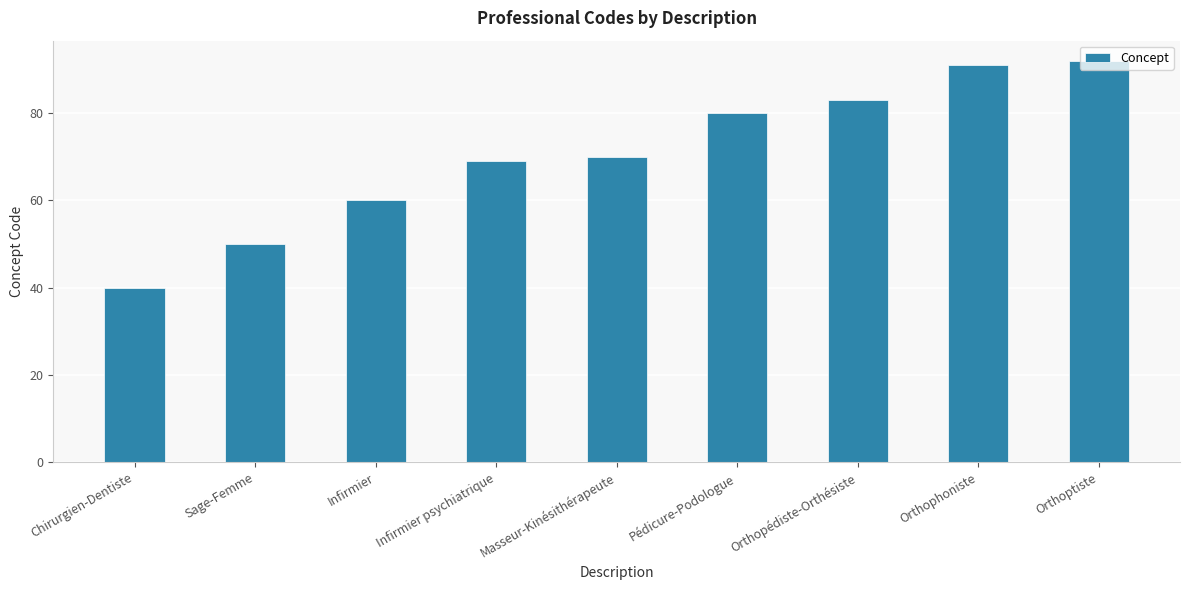

Between Infirmier psychiatrique and Chirurgien-Dentiste, which is larger?

Infirmier psychiatrique